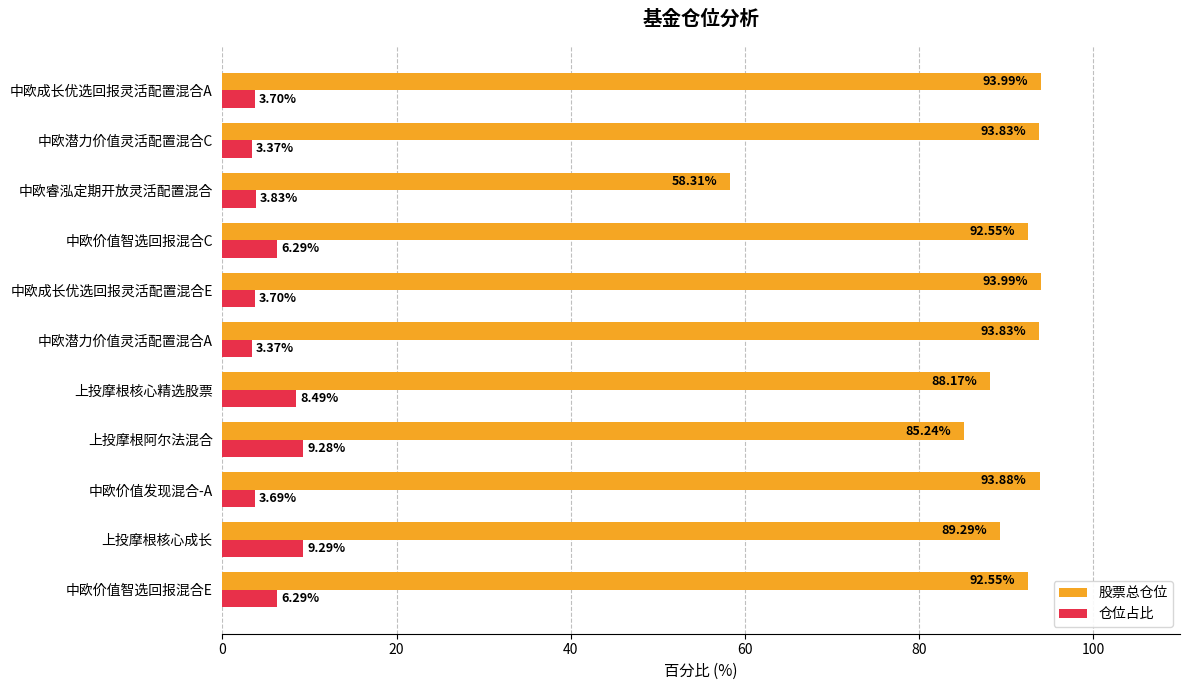

Which series has the largest total across all categories?

股票总仓位